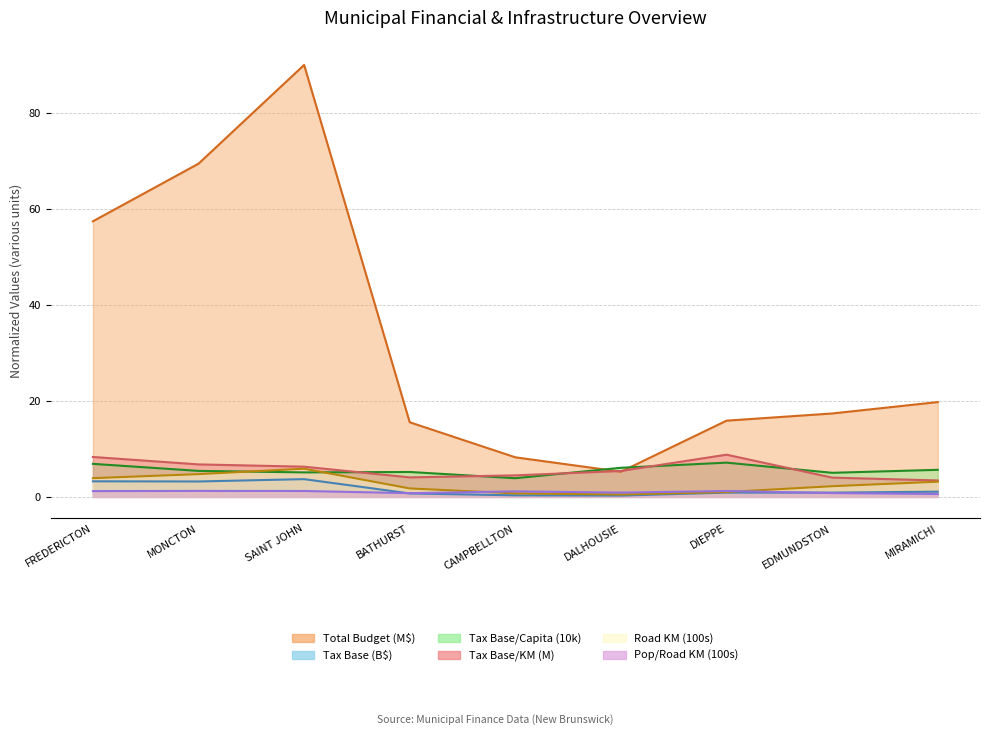

What is the total value across all series at SAINT JOHN?

112.3